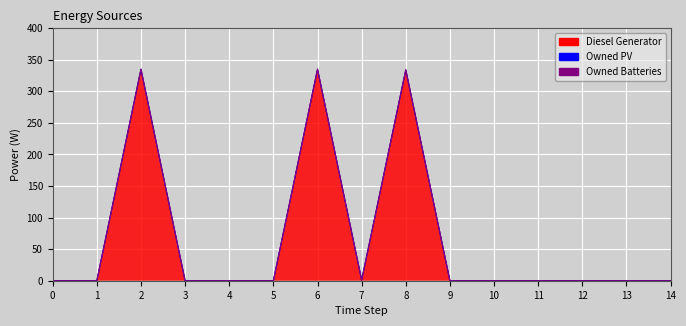

True or false: Diesel Generator and Owned Batteries cross at least once.

False